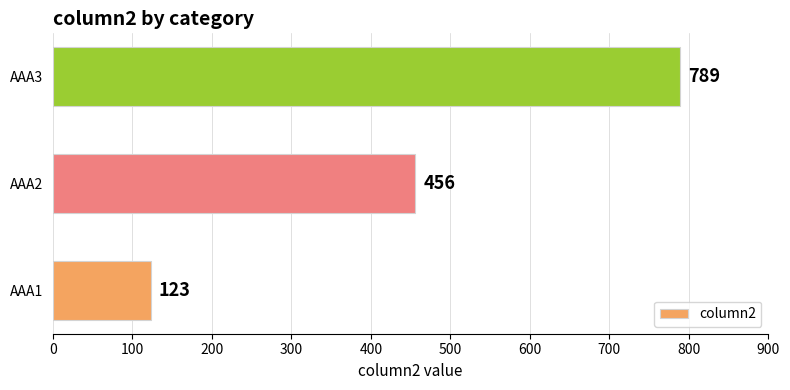

How many data points does each series have?

3